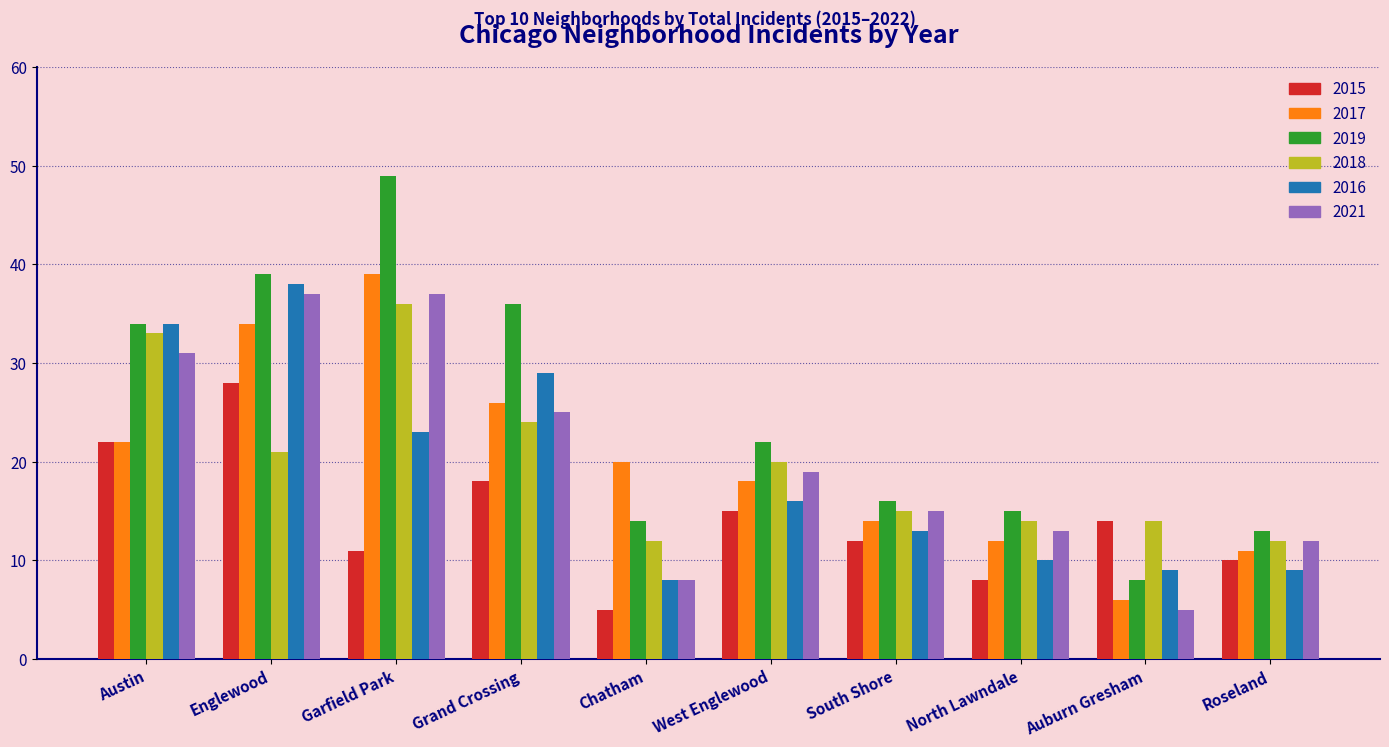

How many bars are there in each group?

6